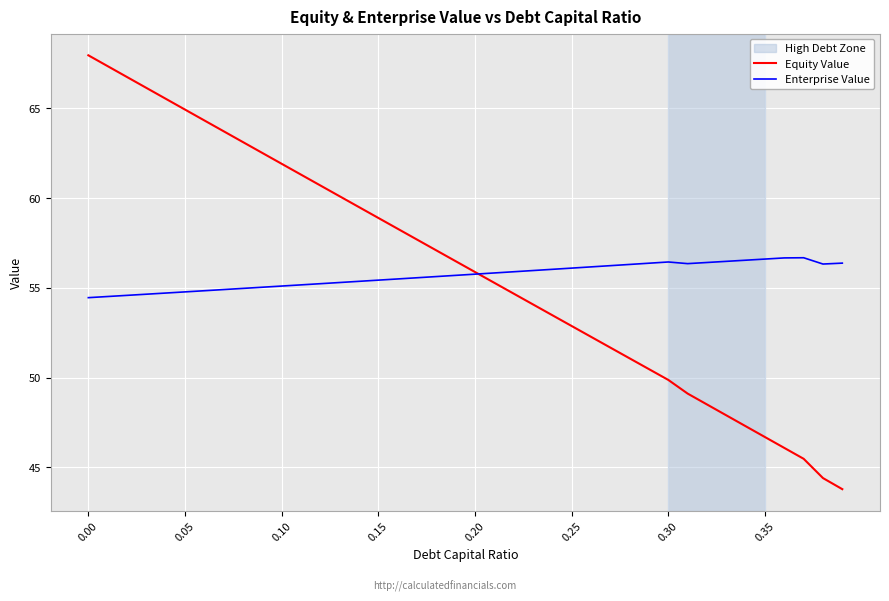

Rank the series by their maximum value, from lowest to highest.

Enterprise Value, Equity Value